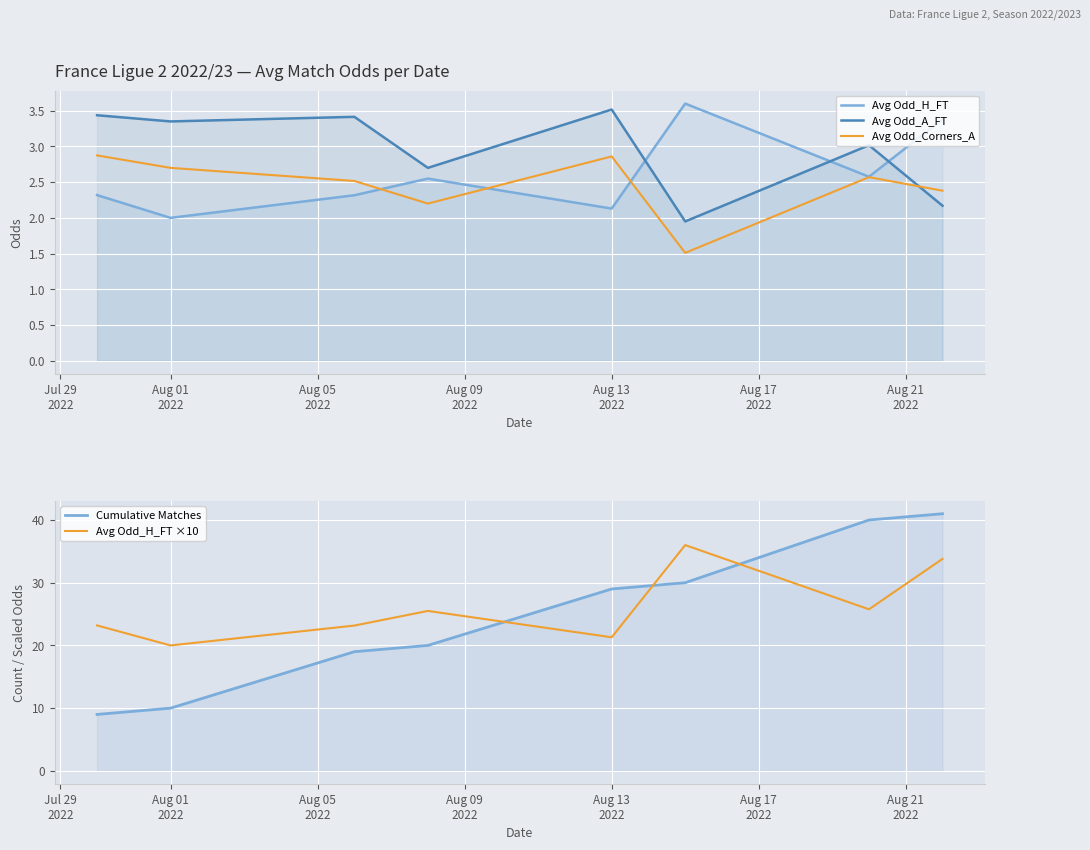

What position from the left is Aug 17
2022?

6